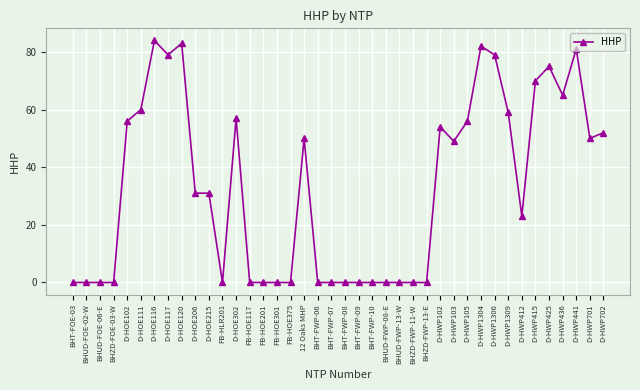

Count the number of categories in the chart.

40